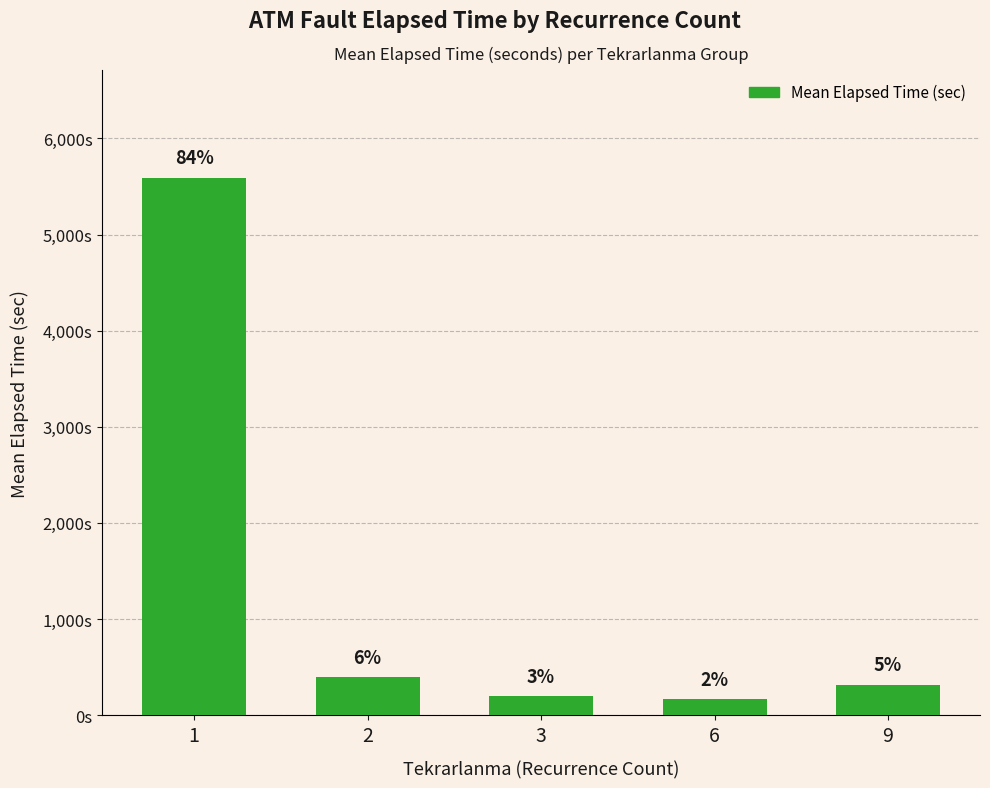

Does the chart contain any negative values?

No